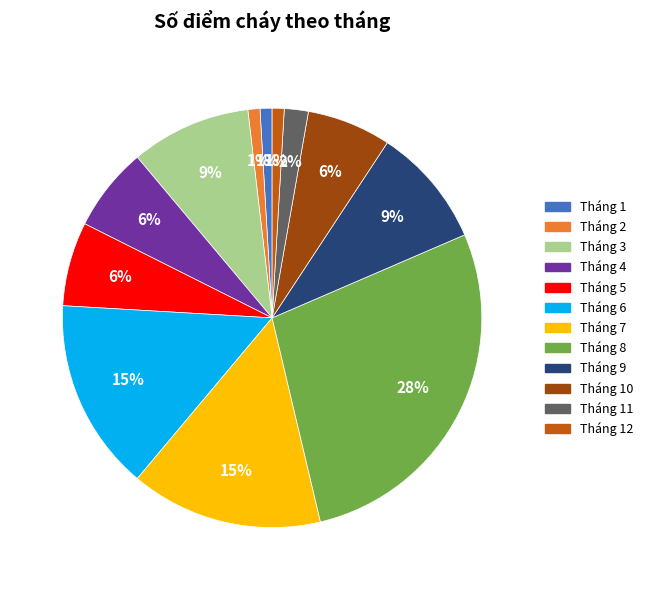

Is there any slice that represents more than half of the pie?

No